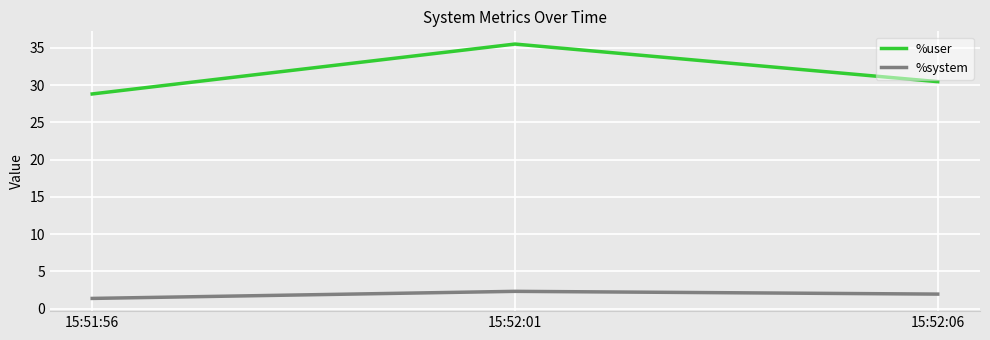

What is the maximum value shown in the chart?

35.5